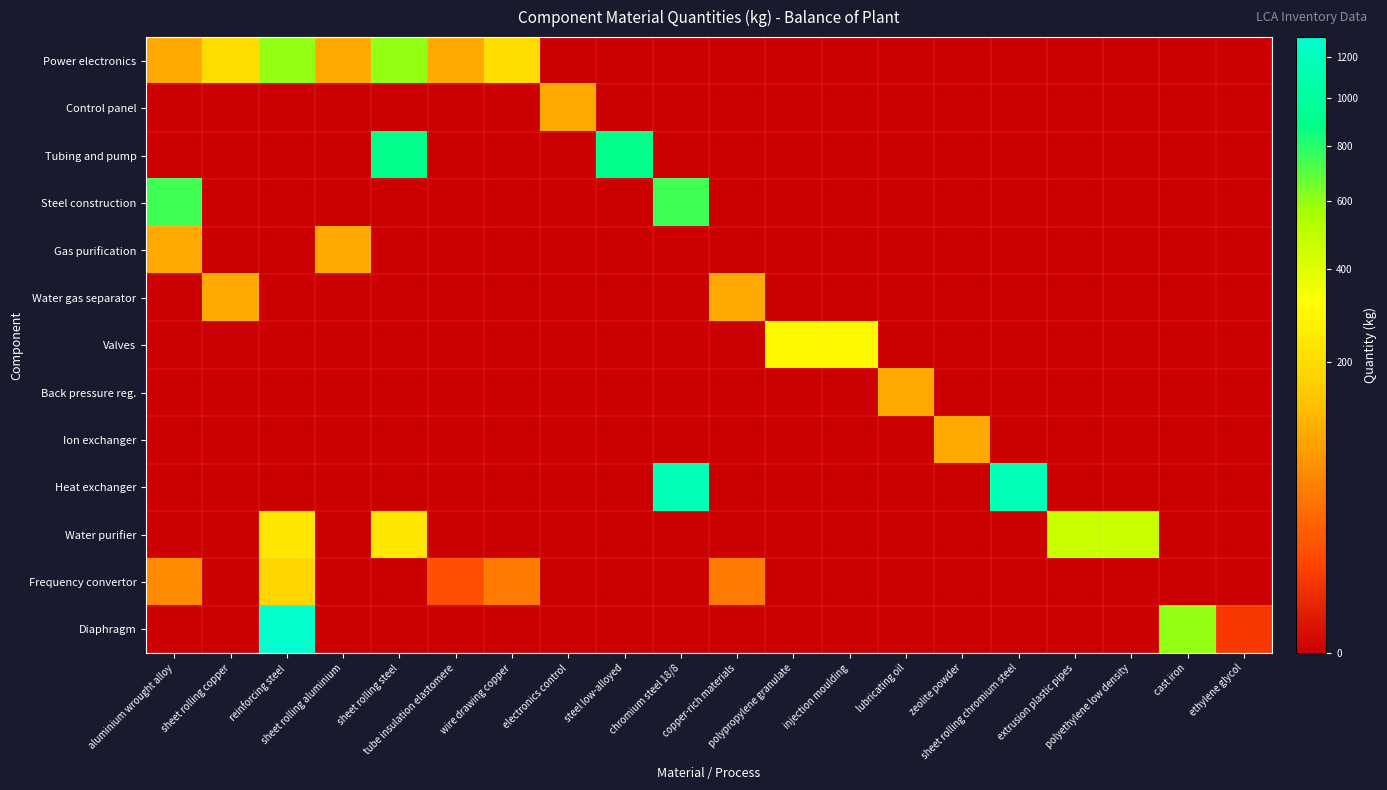

Between tube insulation elastomere and reinforcing steel, which is larger?

reinforcing steel